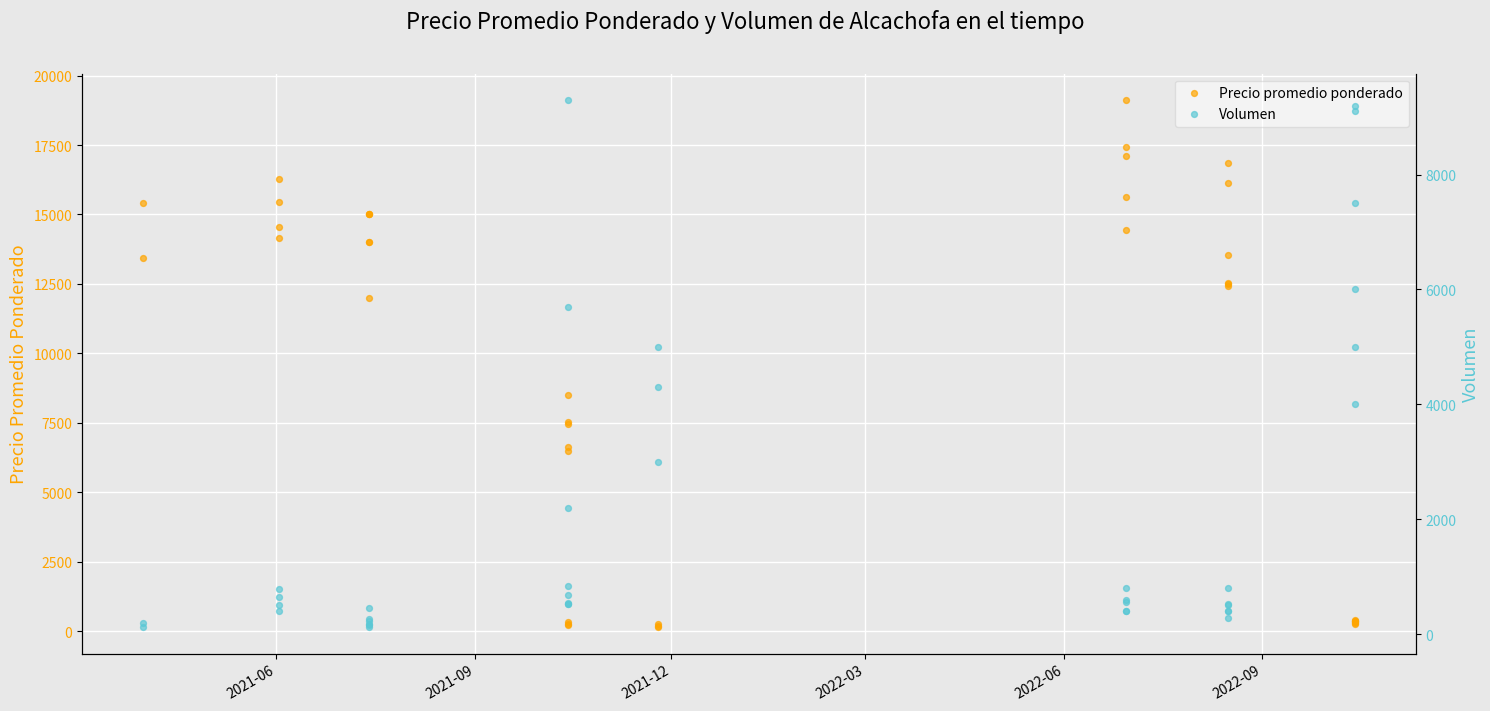

At how many categories does at least one series exceed 18097?

1